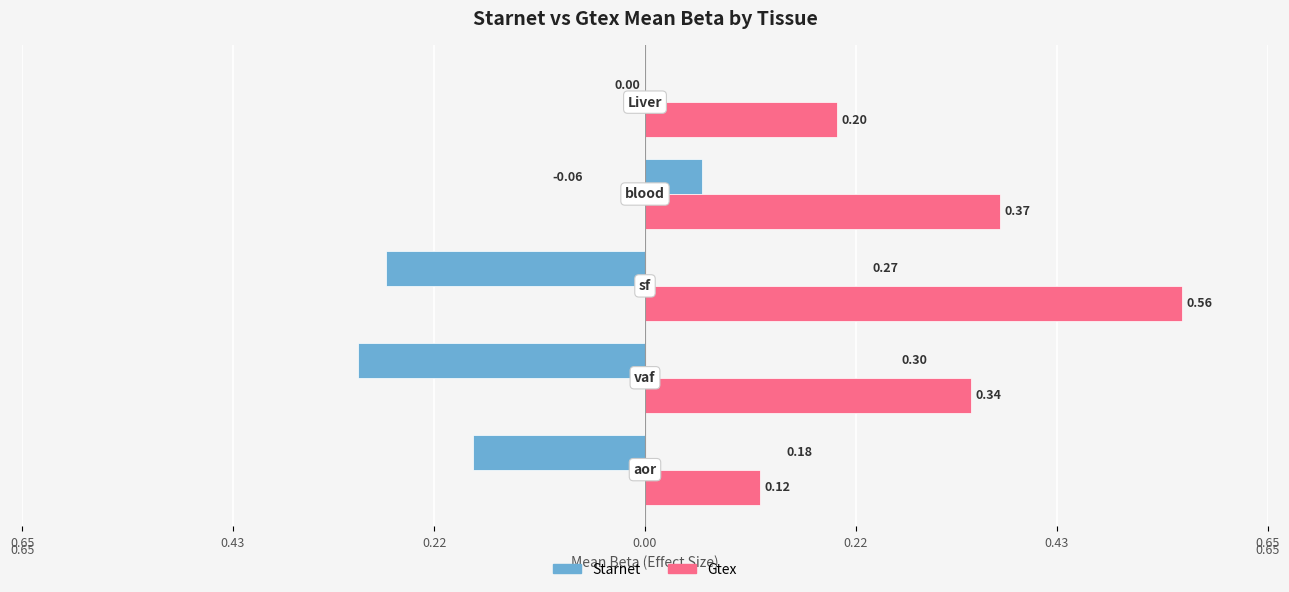

What are all the series names shown in the legend?

Starnet, Gtex